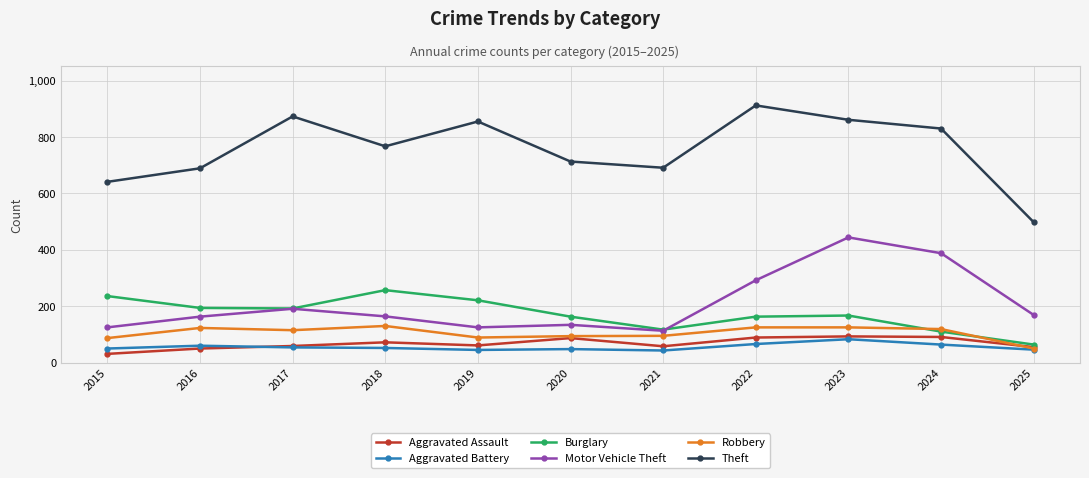

Where is the first local maximum for Aggravated Assault?

2018